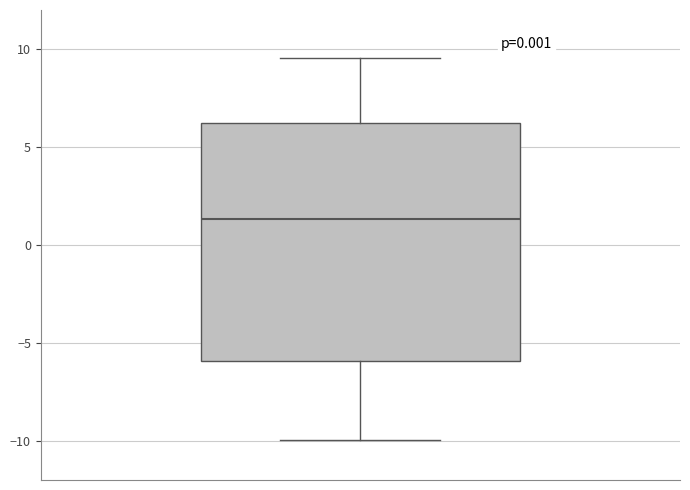

Transcribe this box plot: give where the median line is, the range the box spans, and where the two whiskers end, as read against the y-axis. The values are not printed on the chart, so give them approximately, as read against the axis.

median 1.5, box -6.0 to 6.0, whiskers -10.0 to 9.5